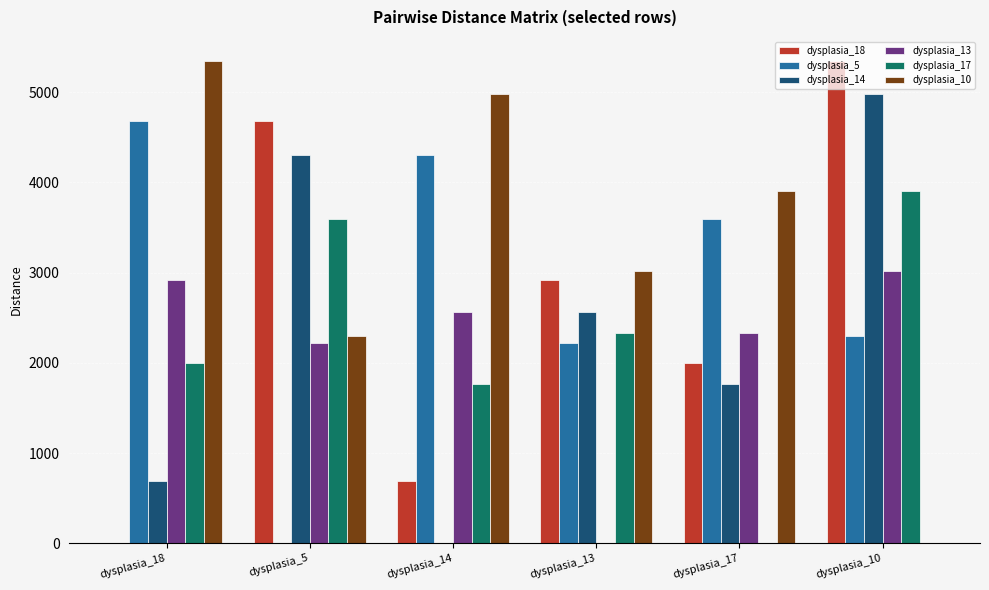

How many categories are shown in the chart?

6